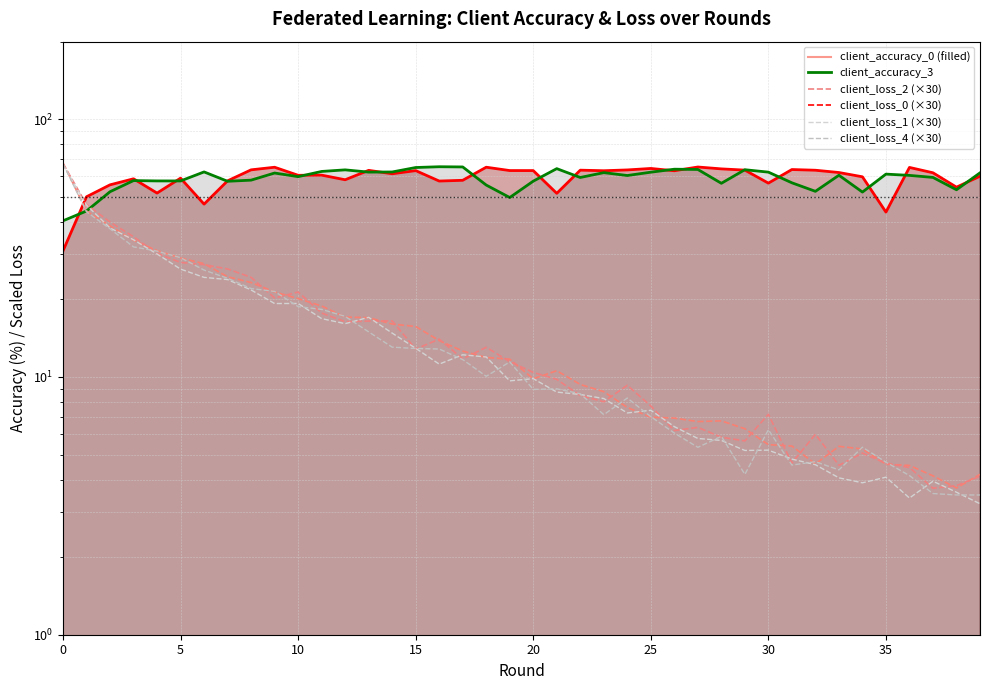

Which series changed the most between 5 and 24?

client_loss_2